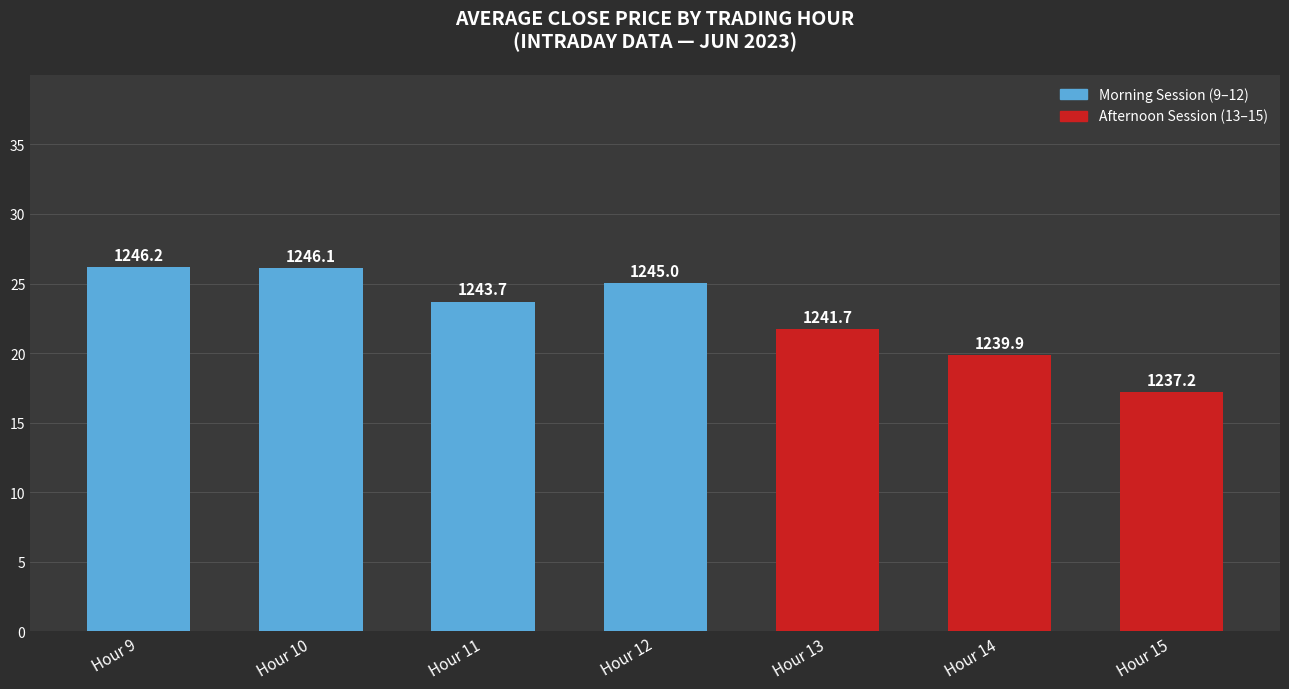

Does the chart contain any negative values?

No